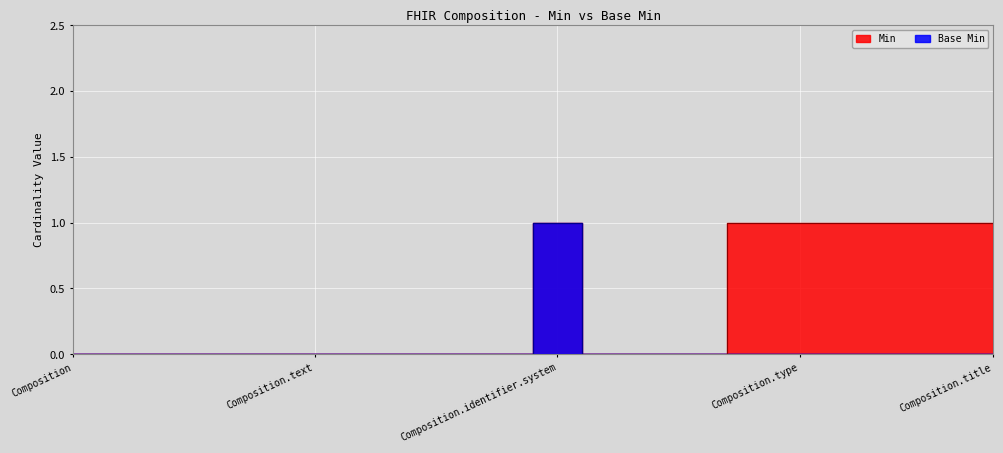

Which series has the largest total across all categories?

Min